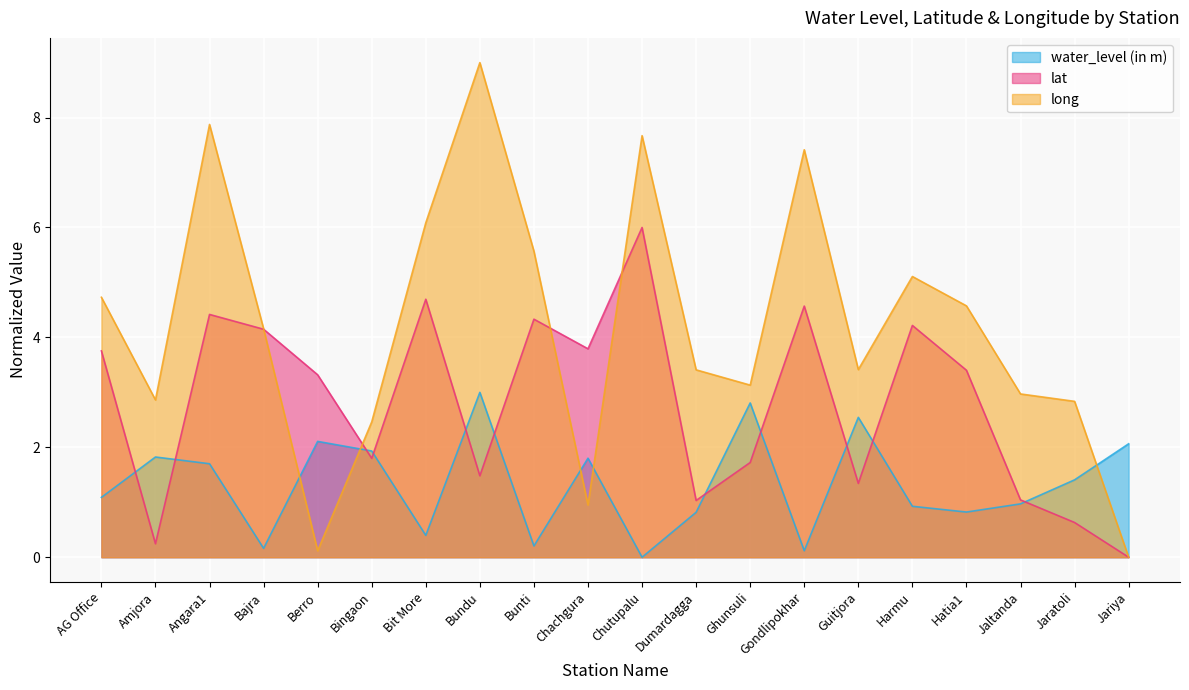

Which category has the highest value in the long series?

Bundu